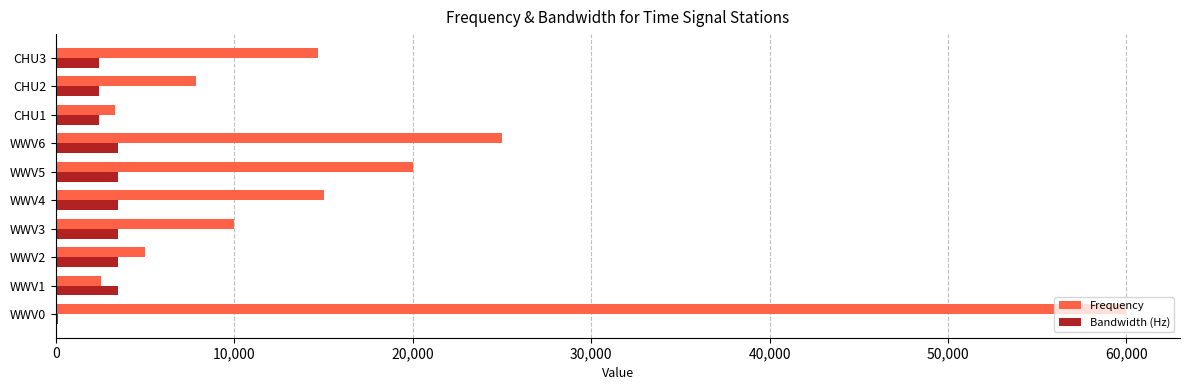

What is the highest value of the Frequency series?

60000